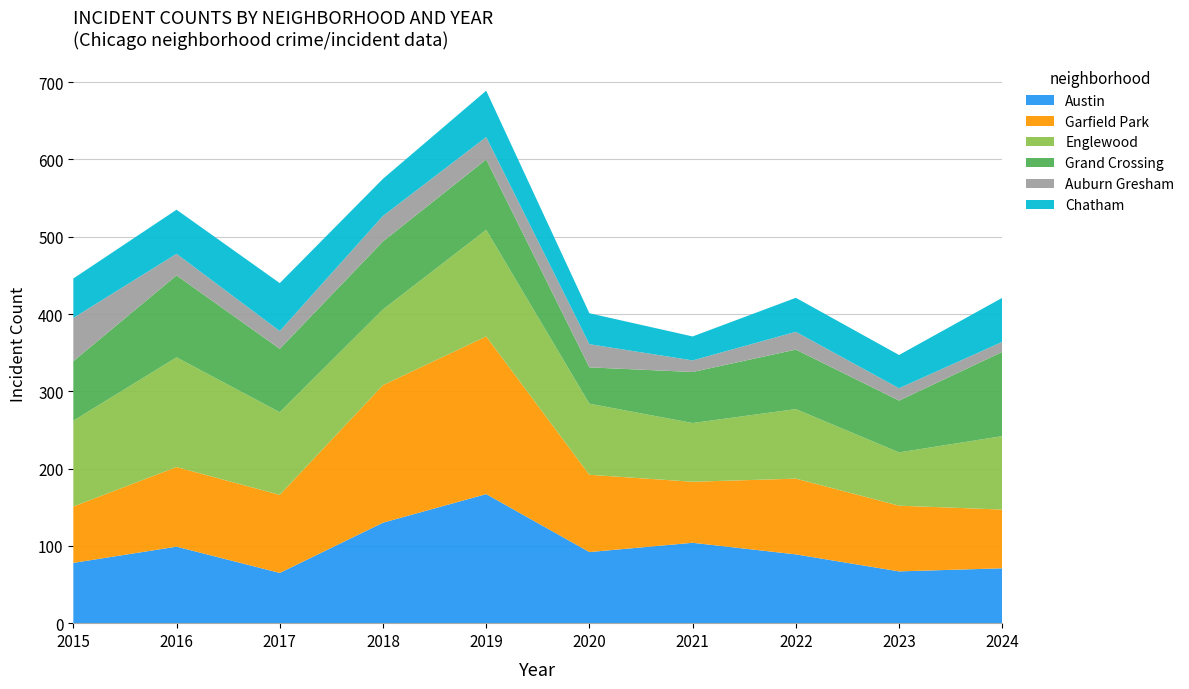

Reading right to left, transcribe all the data shown in this chart.

Austin: 71	67	89	104	92	167	130	65	99	78
Garfield Park: 76	85	98	79	100	204	178	101	103	73
Englewood: 95	69	90	76	92	138	98	107	142	111
Grand Crossing: 109	67	77	66	47	91	88	82	106	77
Auburn Gresham: 13	16	23	15	30	29	33	23	28	56
Chatham: 57	43	44	31	40	60	48	62	57	51